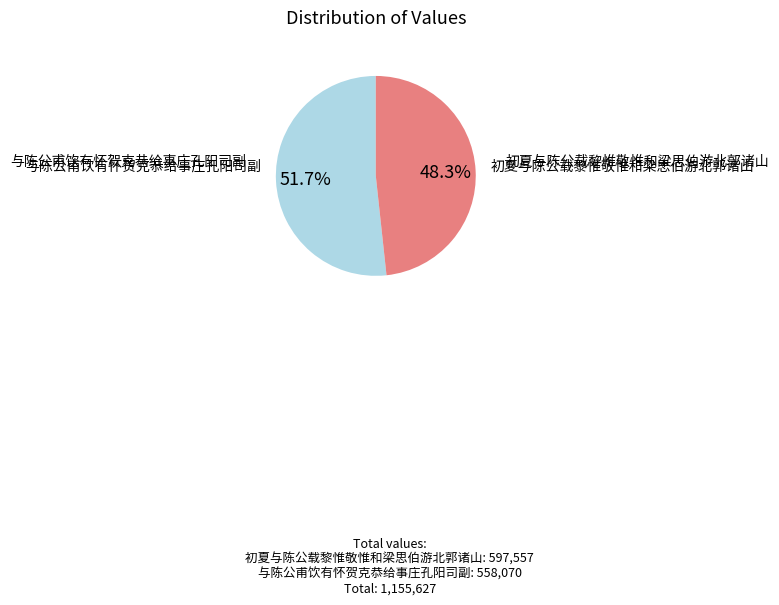

Does any single category account for the majority?

Yes